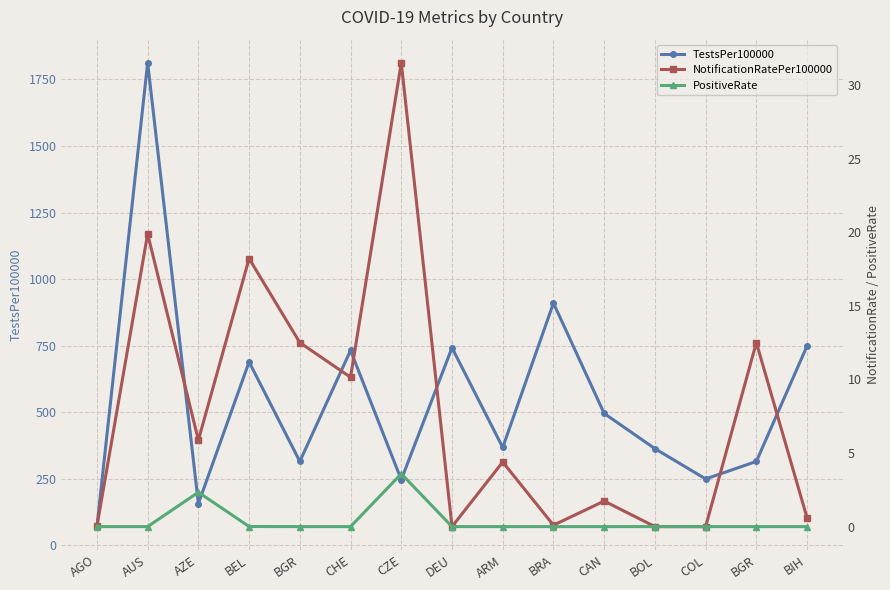

What is the greatest value displayed?

1812.4